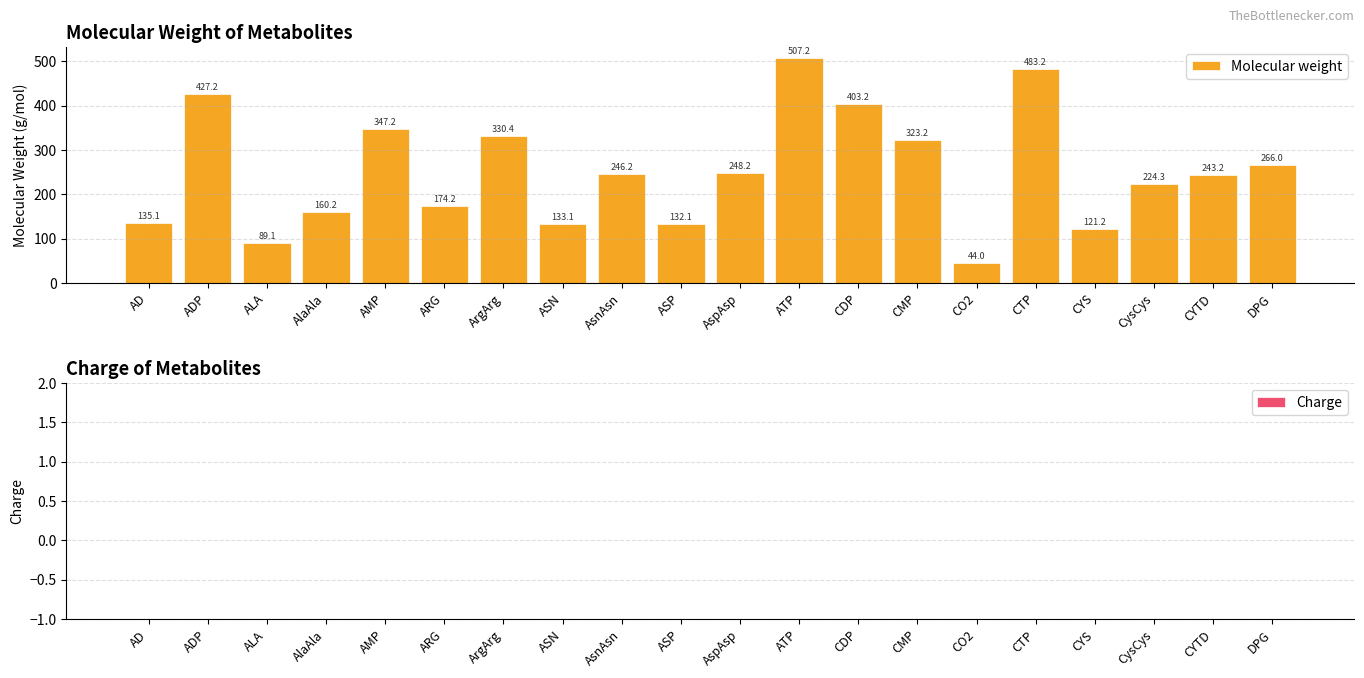

Reading left to right, extract all data points from this chart.

135.1	427.2	89.1	160.2	347.2	174.2	330.4	133.1	246.2	132.1	248.2	507.2	403.2	323.2	44.0	483.2	121.2	224.3	243.2	266.0